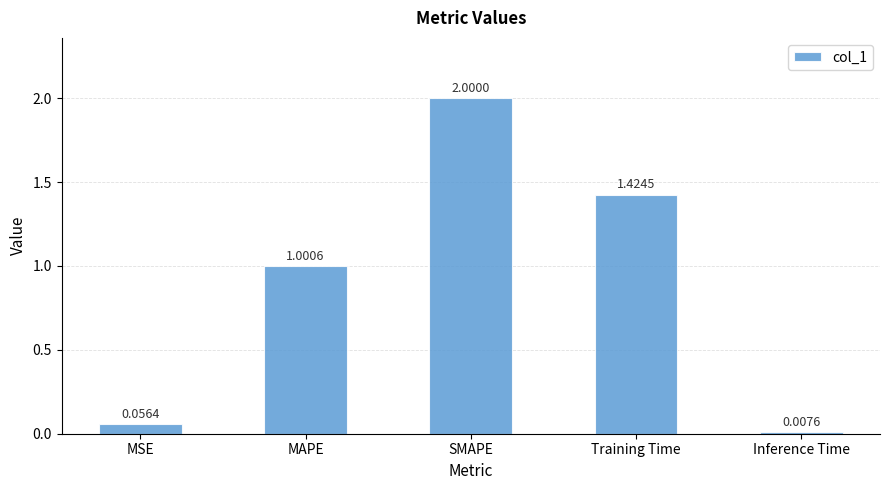

What is the label of the 5th bar from the right?

MSE